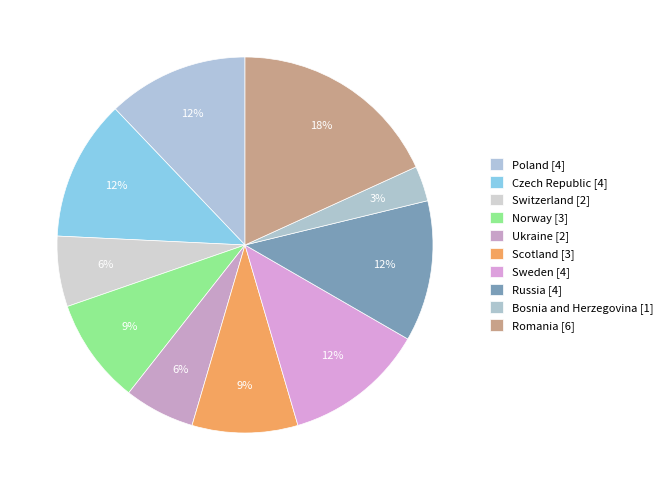

Does Poland account for over 50% of the chart?

No